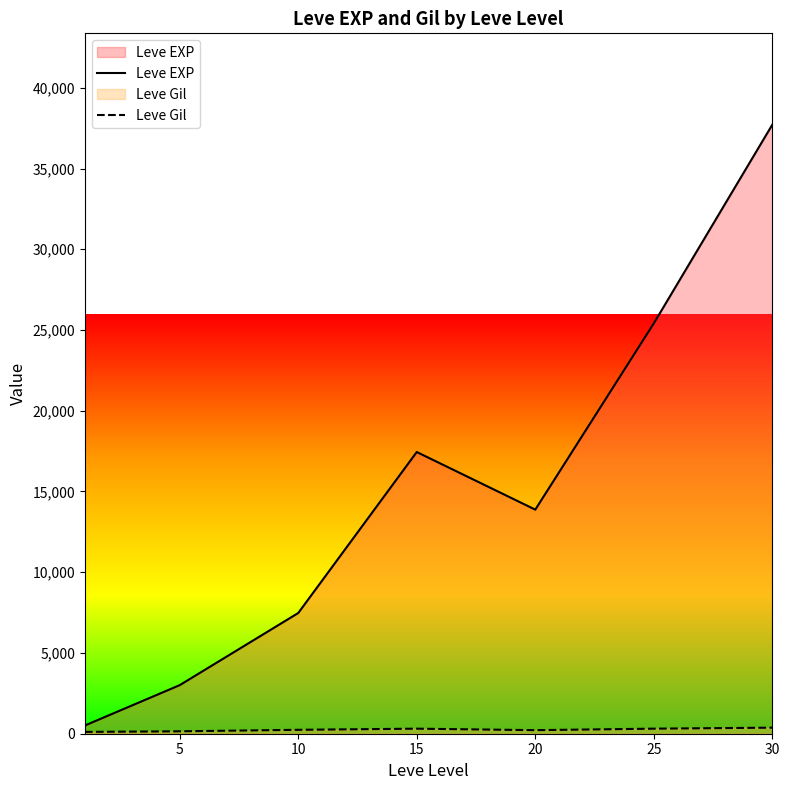

What is the value of the Leve EXP point at the 2nd from the left?

3008.3